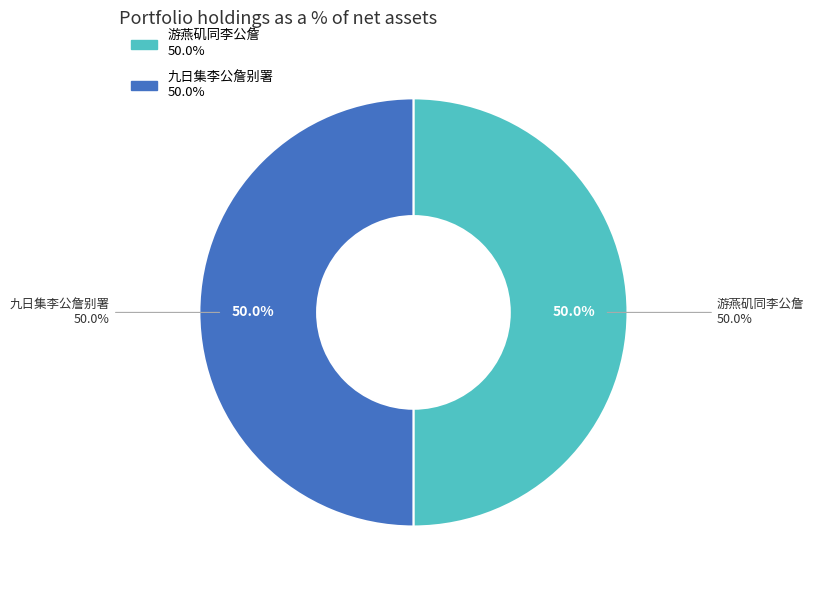

To the nearest percent, what percentage of the pie is 游燕矶同李公詹?

50%